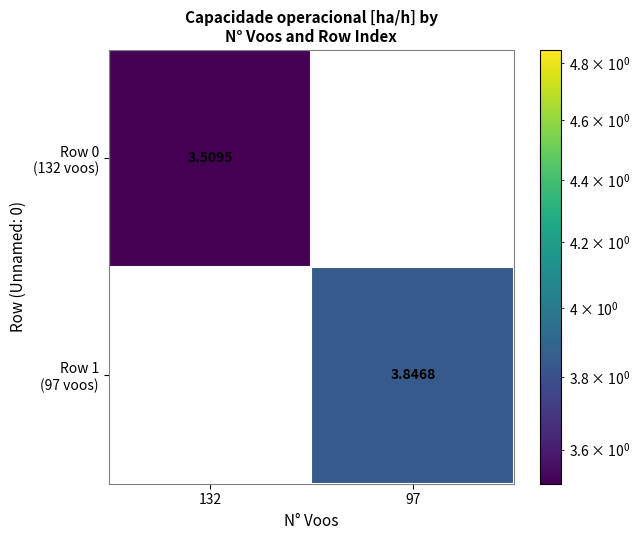

Between 132 and 97, which series saw the biggest shift?

Row 1 (97 voos)